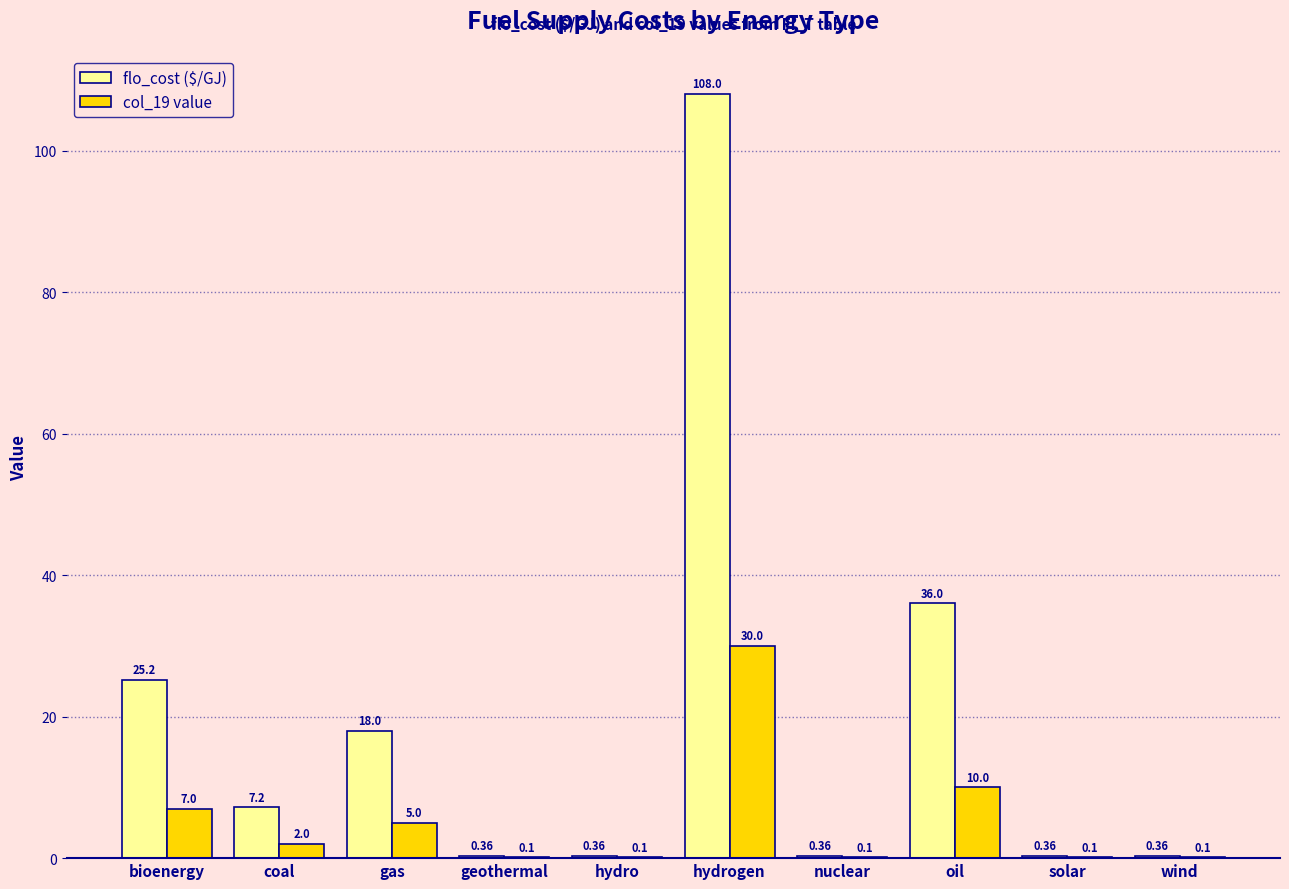

Is it true that col_19 value equals 12.0 at bioenergy?

False